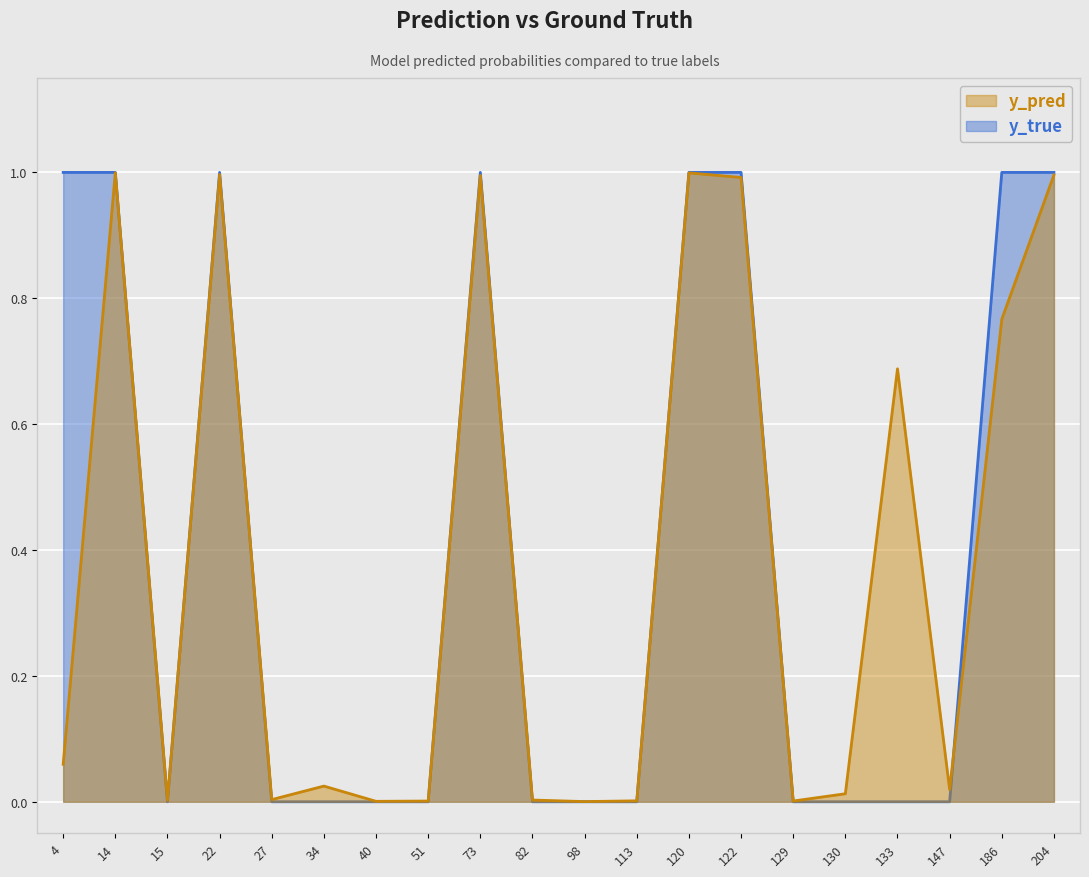

Between 22 and 34, which series saw the biggest shift?

y_true